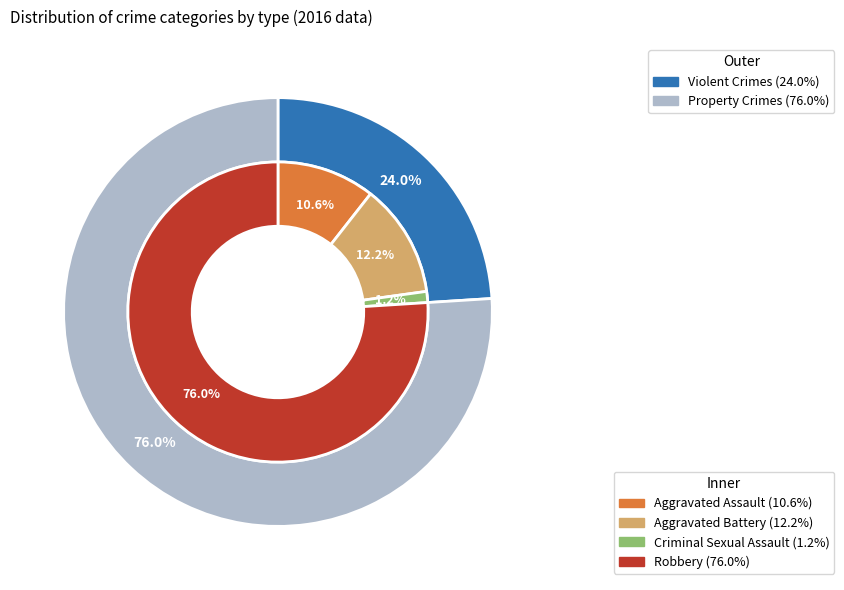

What percentage is NOT represented by 1?

87.8%